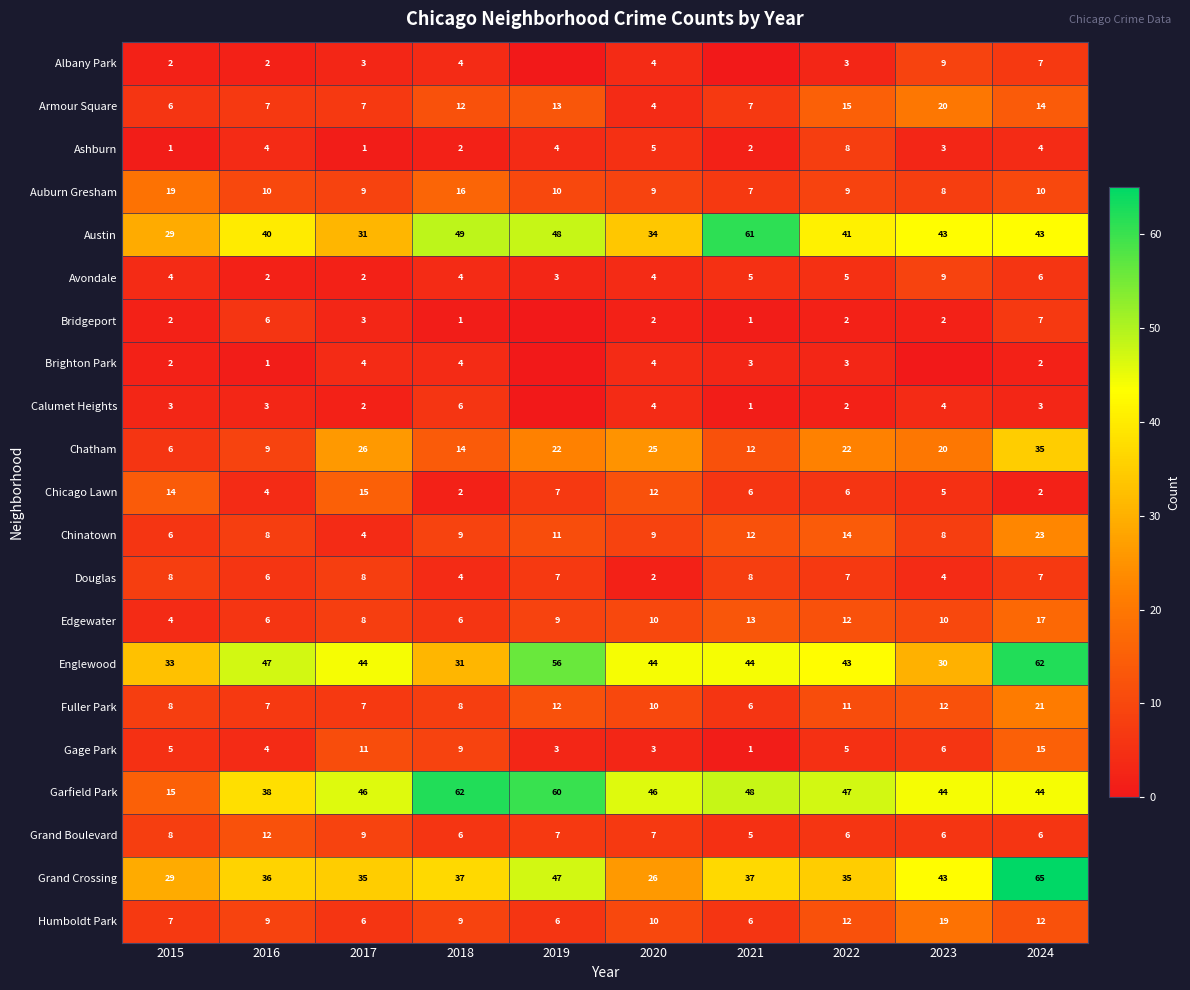

Which has a higher value, 2020 or 2018?

2020